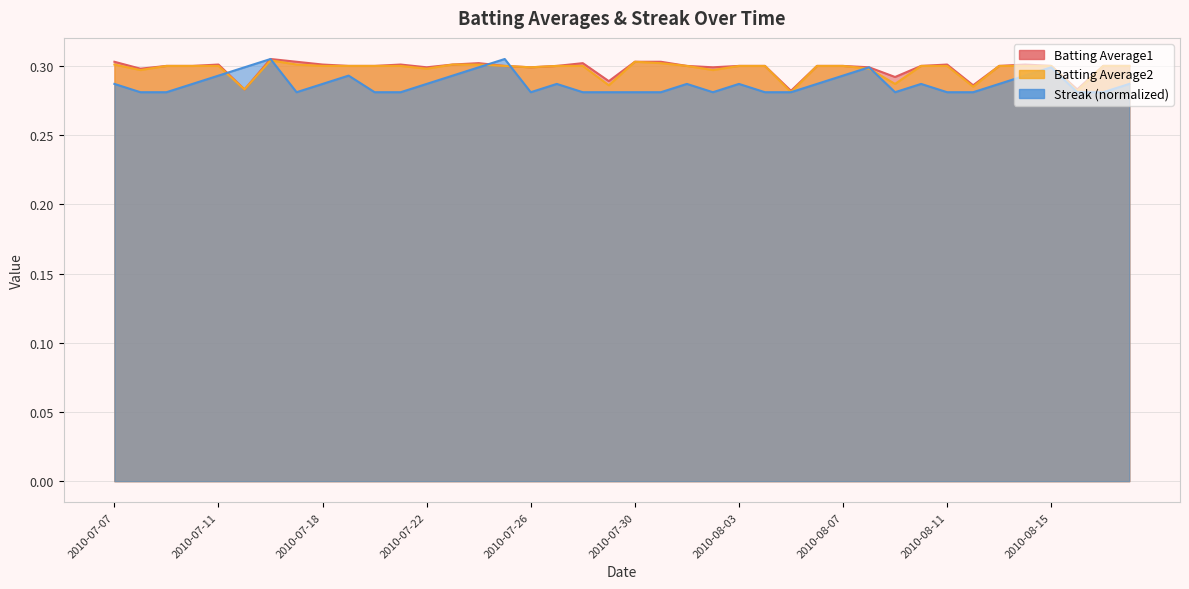

Which series has the largest range (max minus min)?

Streak